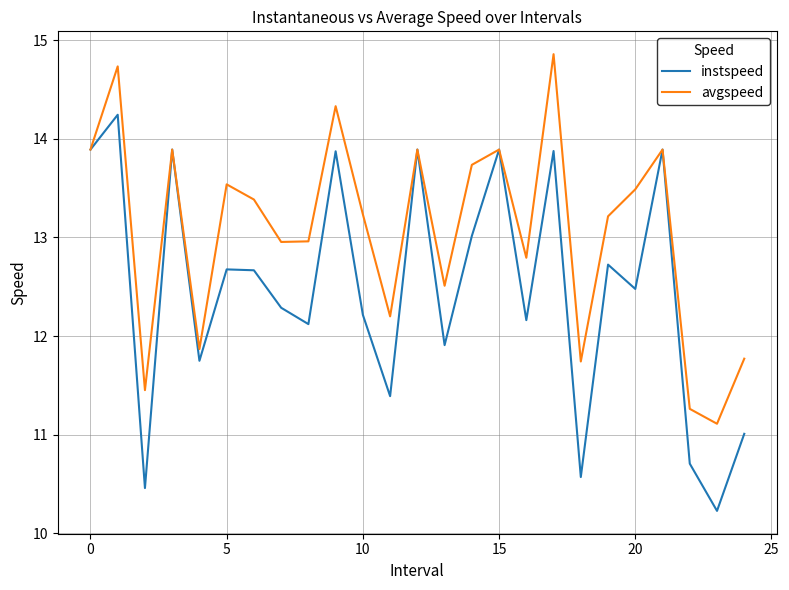

Which series has the largest total across all categories?

avgspeed